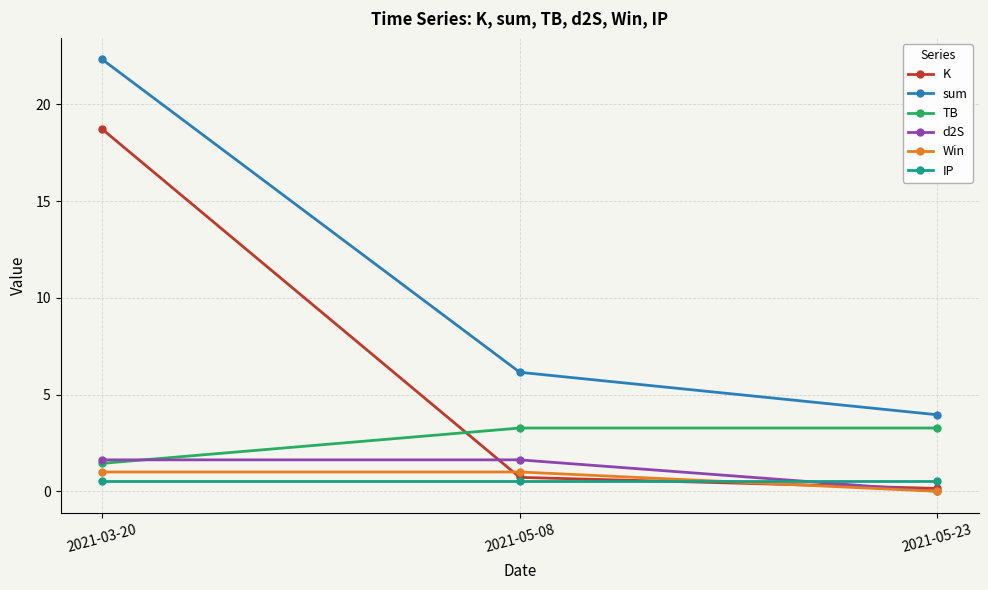

What is the approximate value of Win at 2021-05-08?

1.0